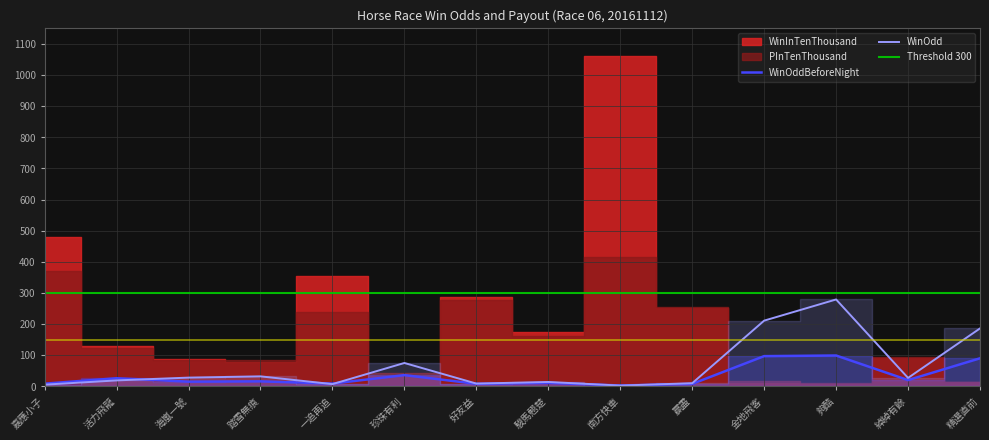

What is the lowest value of the WinOdd series?

2.4